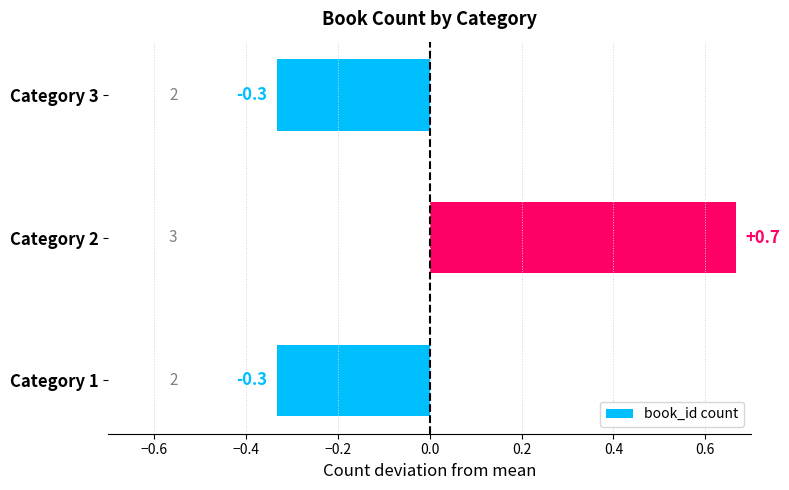

What is the difference between the maximum and second lowest values?

1.0